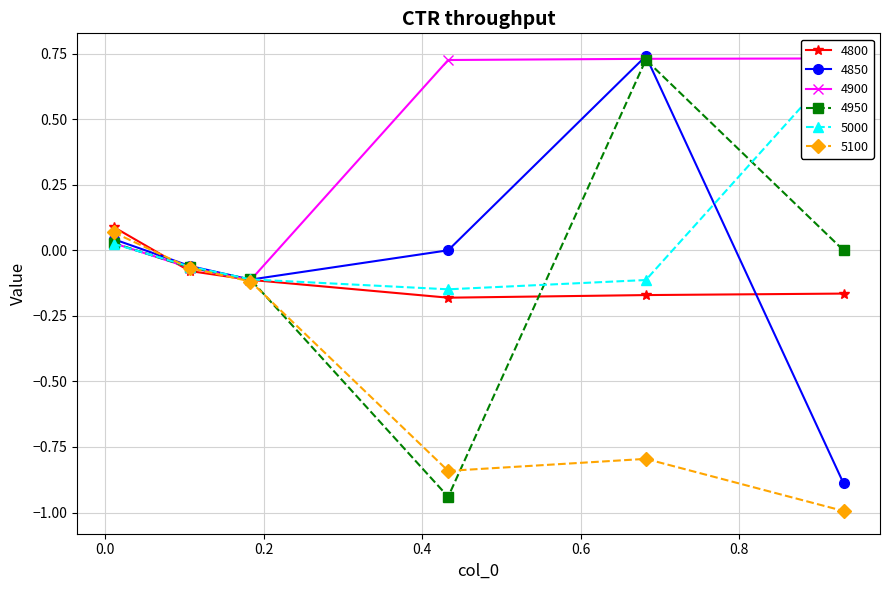

At how many categories does at least one series exceed 0?

4